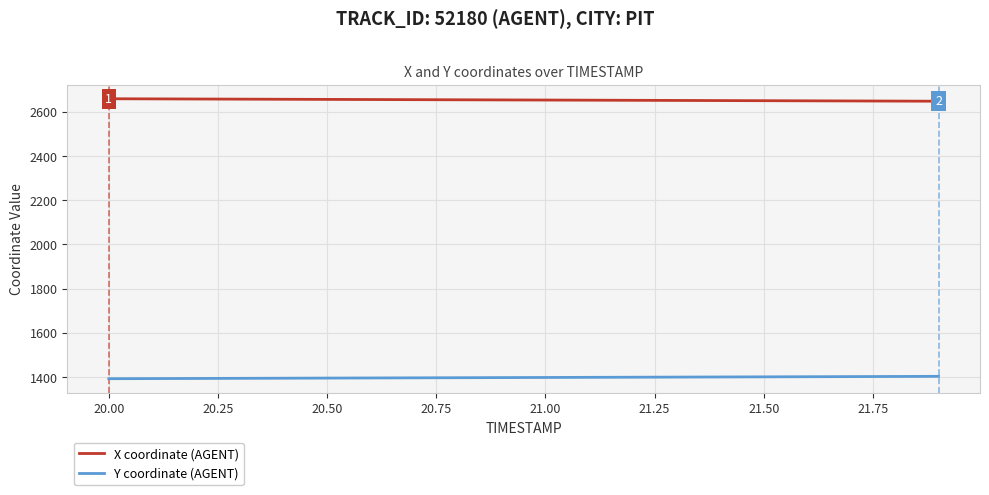

What is the greatest value displayed?

2657.9